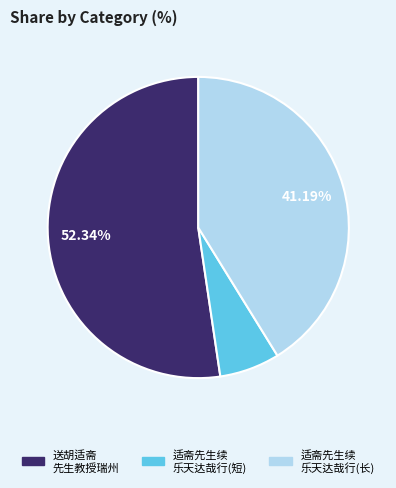

Count the number of slices in the pie.

3